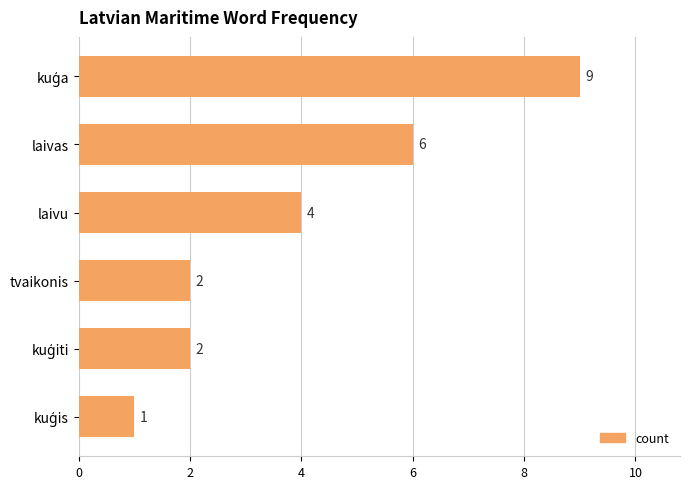

How many bars are there in total?

6